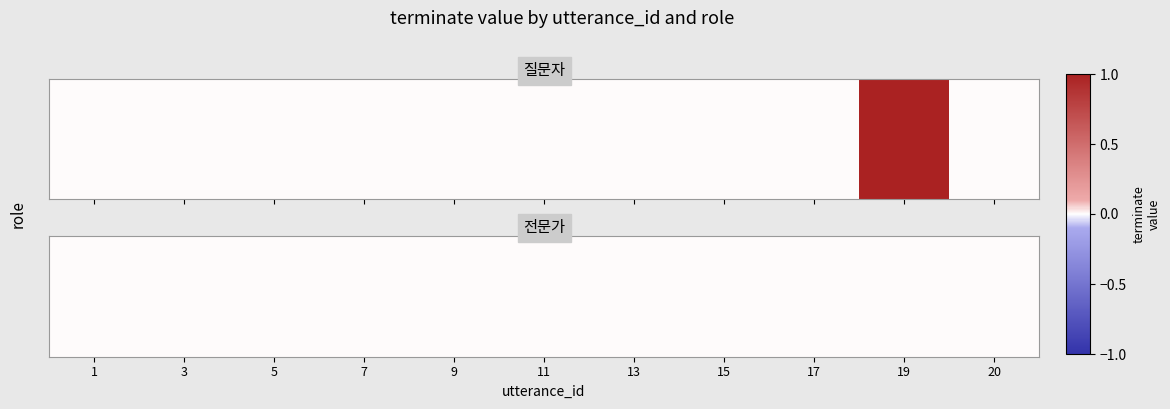

What is the maximum value shown in the chart?

1